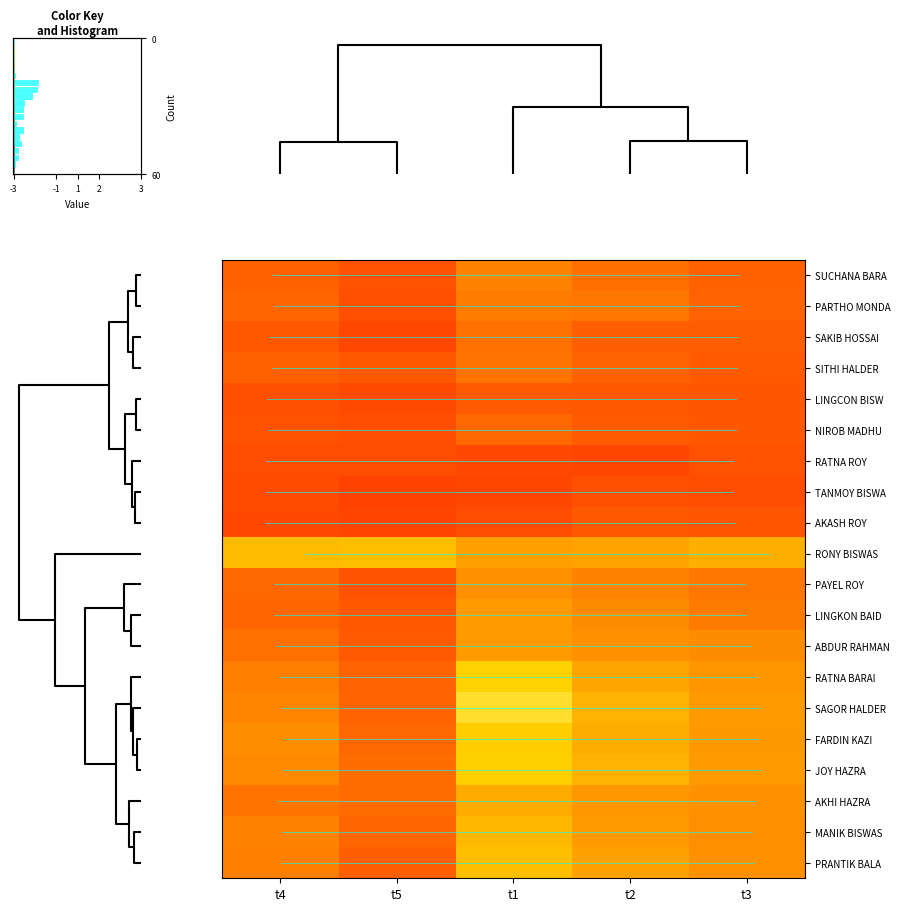

Rank the series by their maximum value, from highest to lowest.

SAGOR HALDER, RATNA BARAI, JOY HAZRA, FARDIN KAZI, RONY BISWAS, PRANTIK BALA, MANIK BISWAS, AKHI HAZRA, ABDUR RAHMAN, LINGKON BAID, PAYEL ROY, SUCHANA BARA, PARTHO MONDA, SITHI HALDER, SAKIB HOSSAI, NIROB MADHU, LINGCON BISW, AKASH ROY, RATNA ROY, TANMOY BISWA